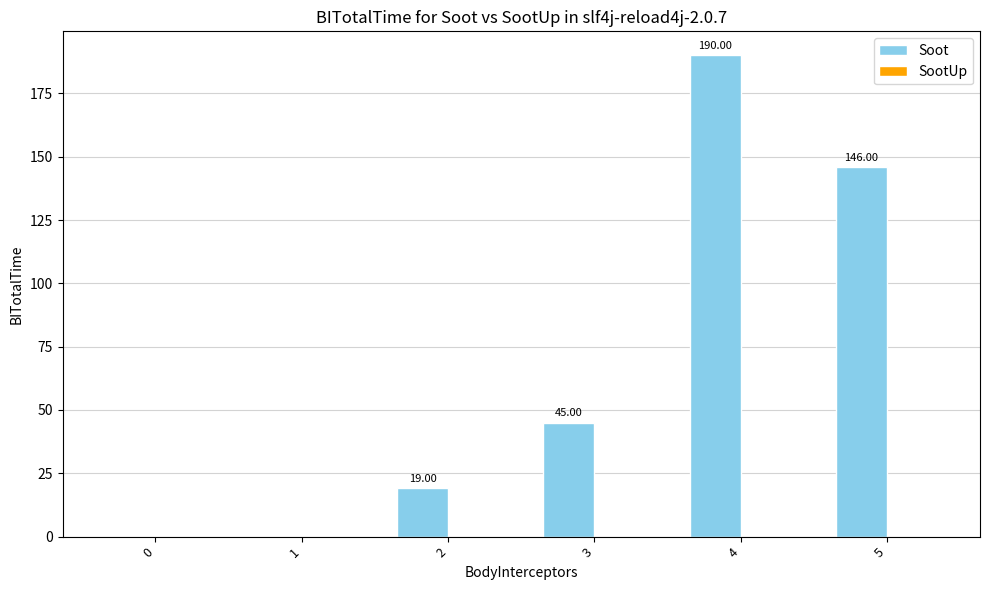

What is the sum of all values?

400